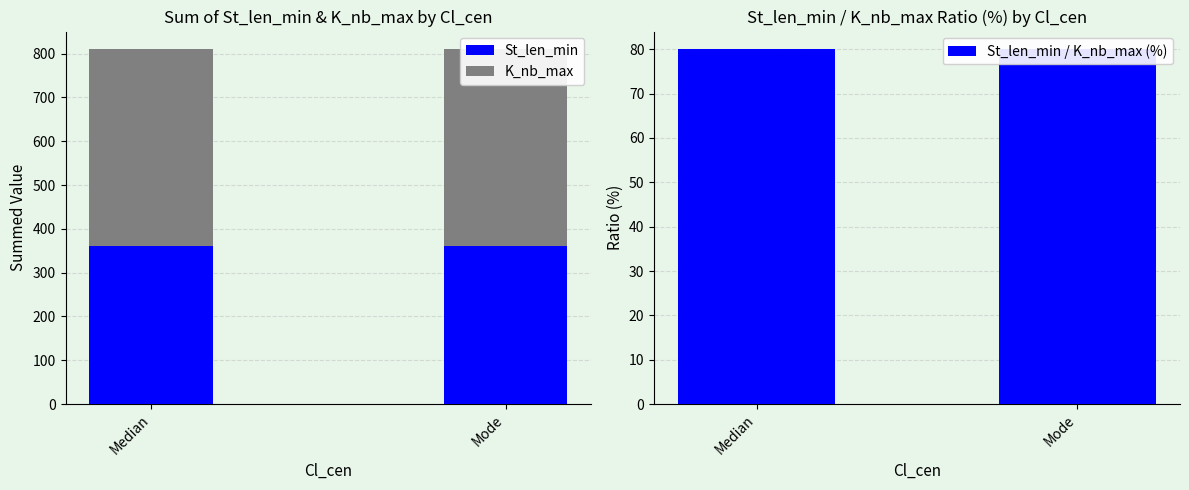

True or false: St_len_min has a value of 600 at Mode.

False